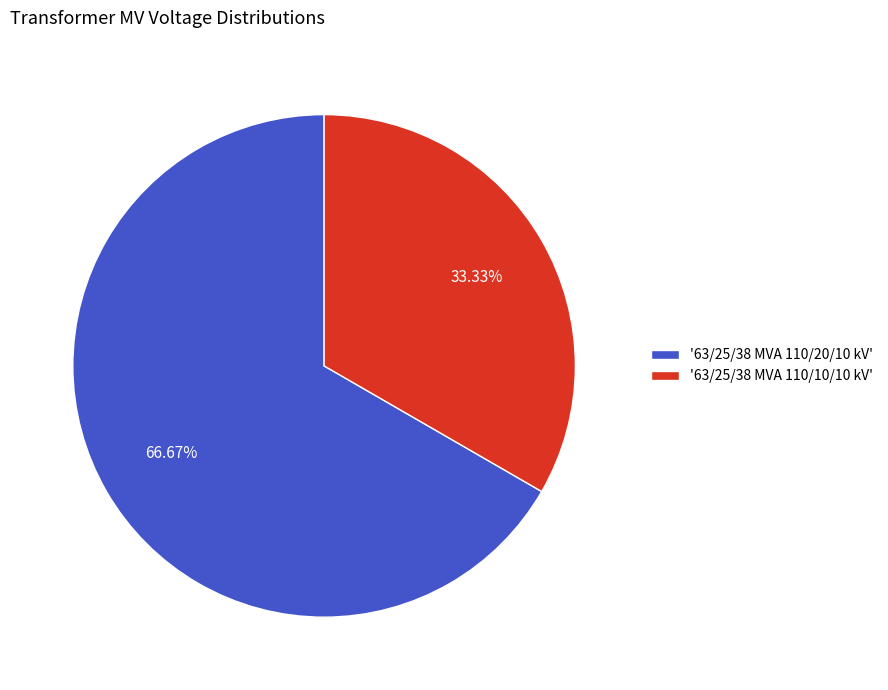

Which category accounts for the majority?

'63/25/38 MVA 110/20/10 kV'